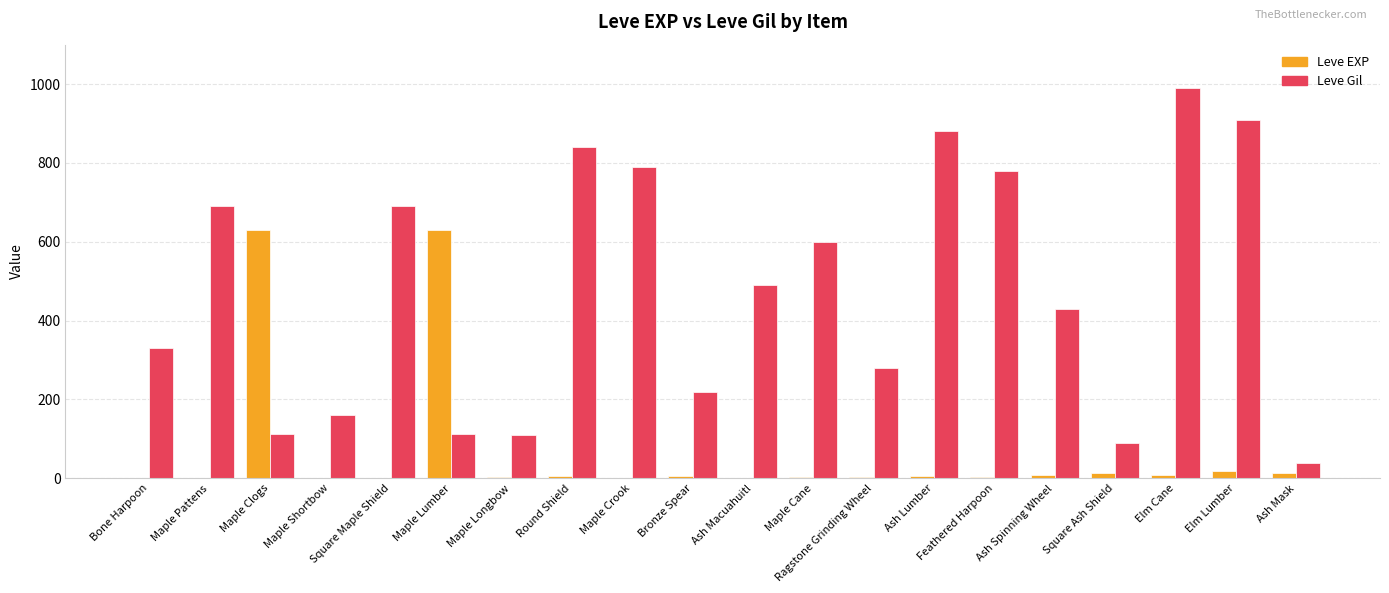

True or false: Leve EXP has a value of 5 at Bronze Spear.

True